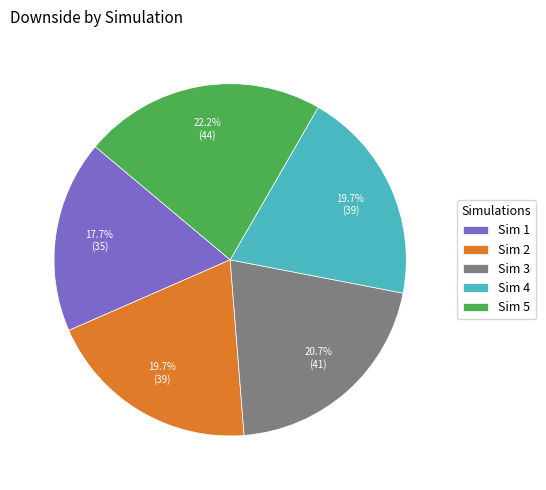

Does any single category account for the majority?

No